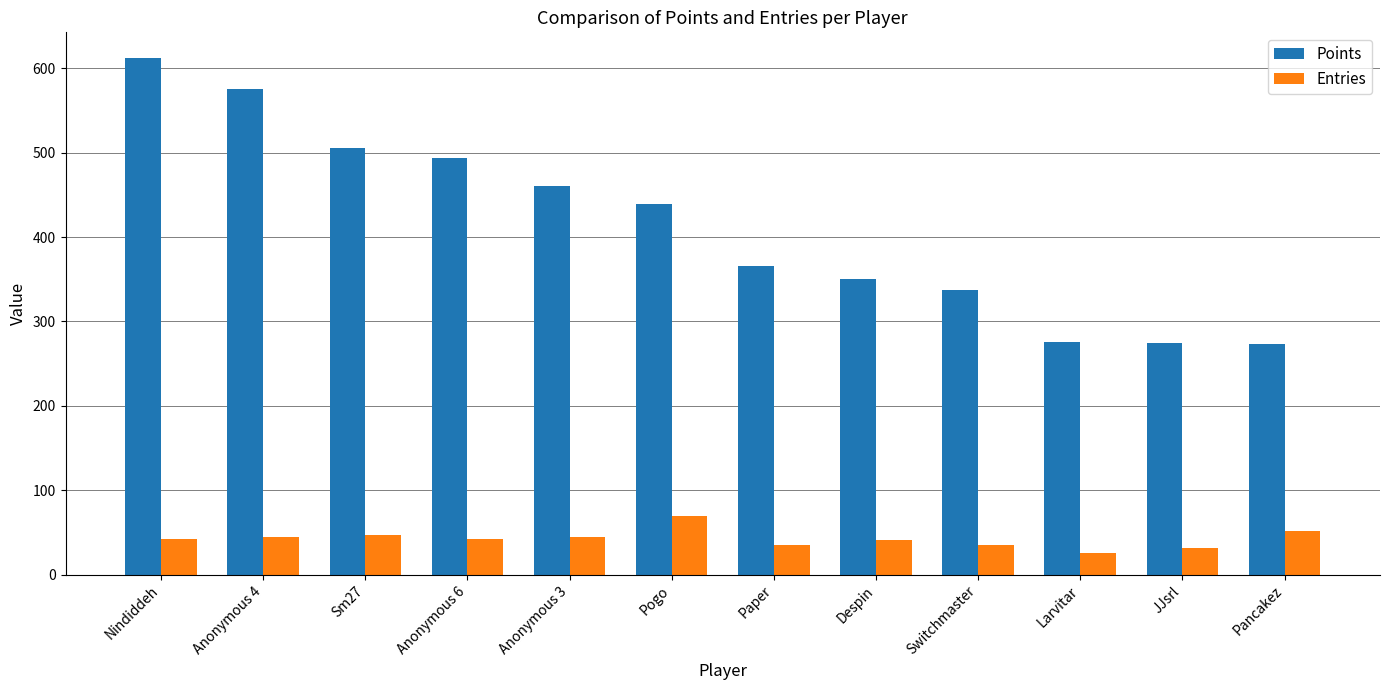

Does the chart contain any negative values?

No